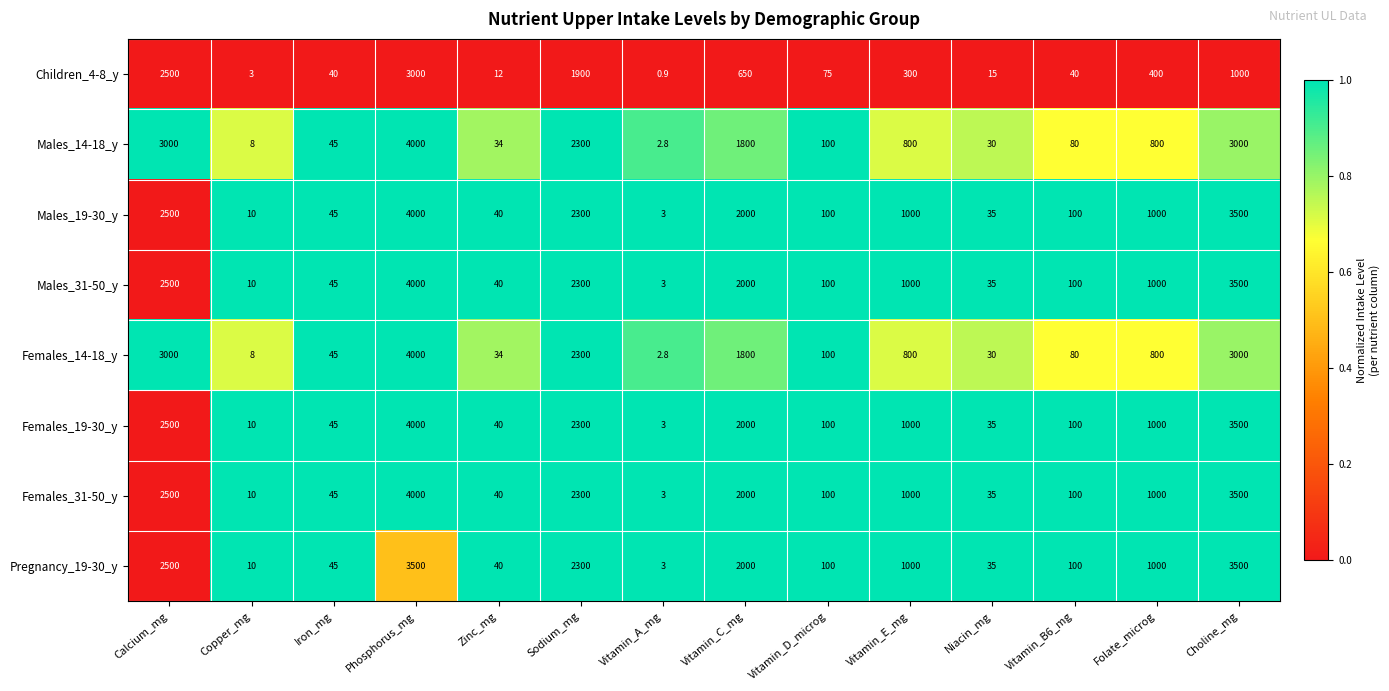

The value of Males_14-18_y at Zinc_mg is 17.5. True or false?

False